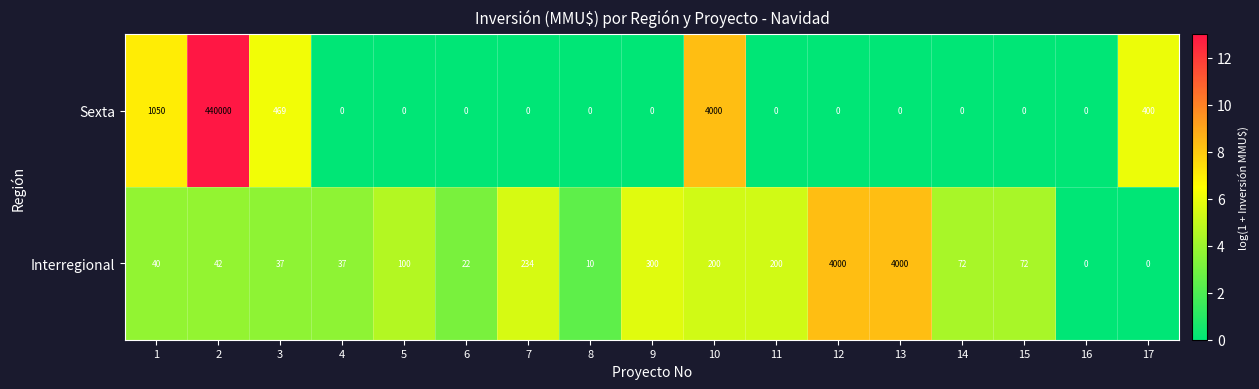

Count the number of data series in this chart.

2